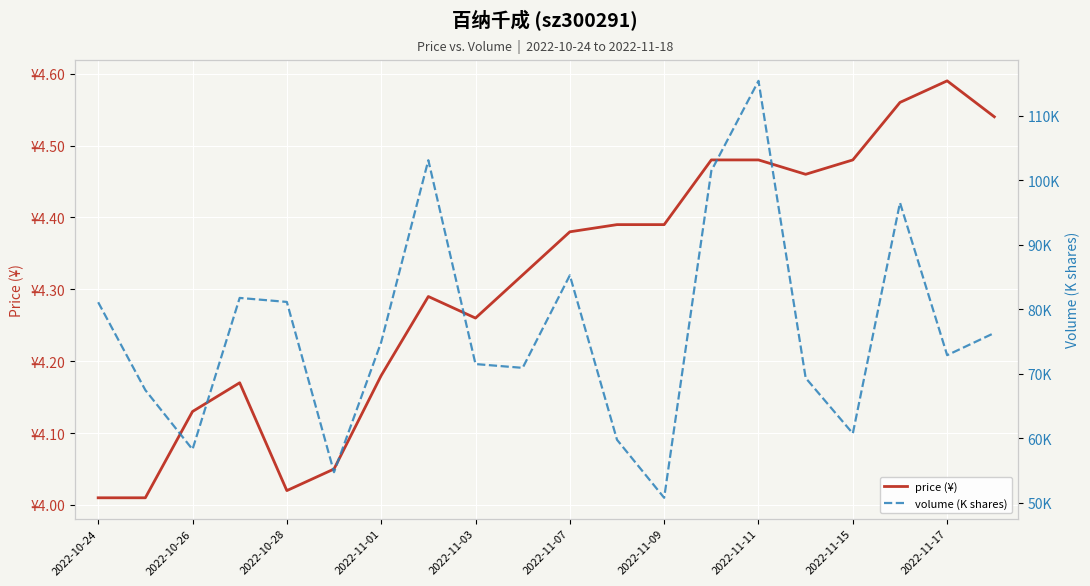

What is the sum of all price (¥) values?

86.2